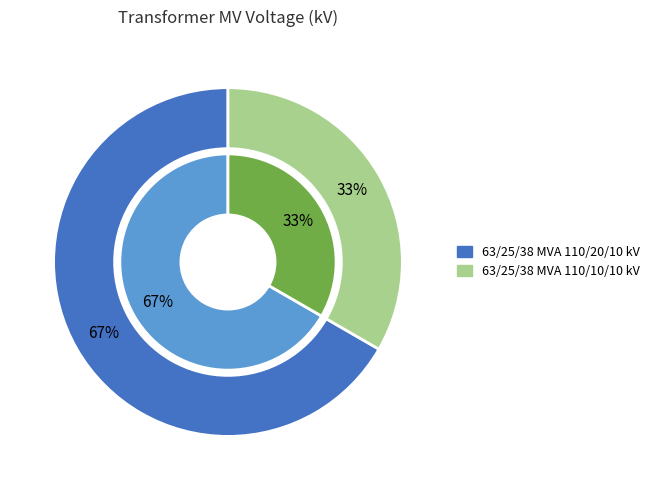

The 63/25/38 MVA 110/10/10 kV slice represents 33% of the pie. True or false?

True